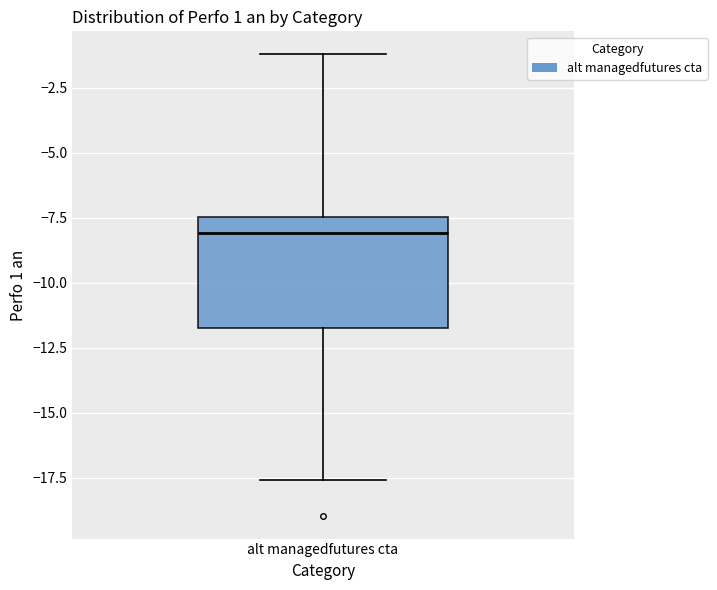

Transcribe this box plot: give where the median line is, the range the box spans, and where the two whiskers end, as read against the y-axis. The values are not printed on the chart, so give them approximately, as read against the axis.

median -8.0, box -11.5 to -7.5, whiskers -17.5 to -1.0